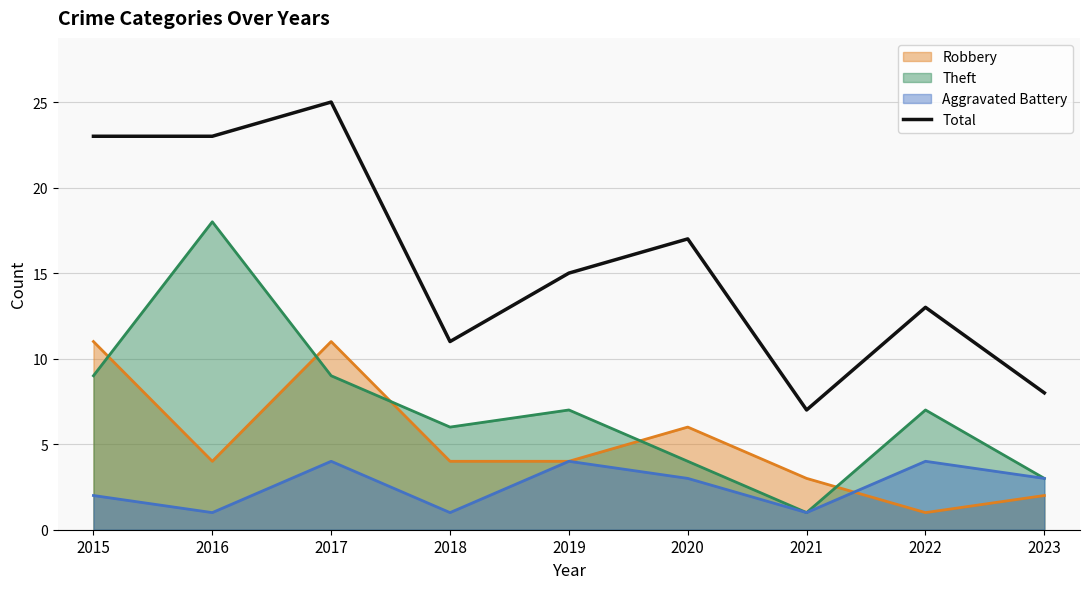

How many values are below 15?

4